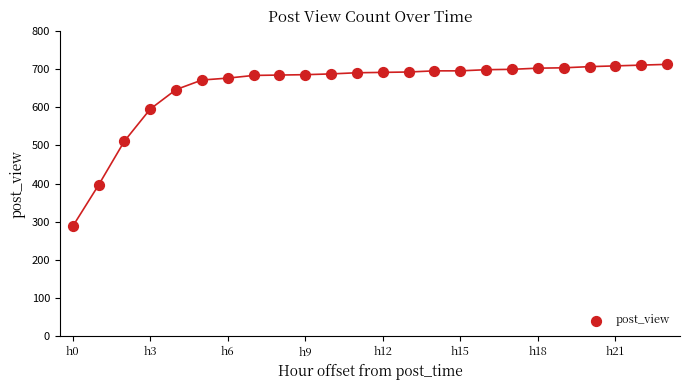

What Y value in the scatter plot is closest to 500?

511